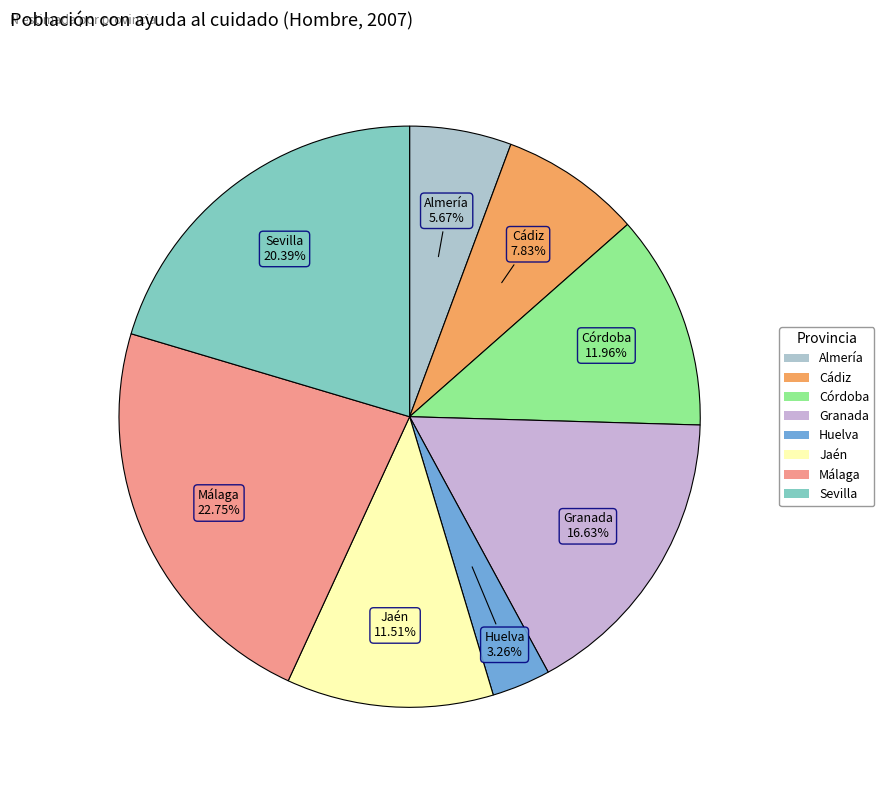

How many slices are in this pie chart?

8